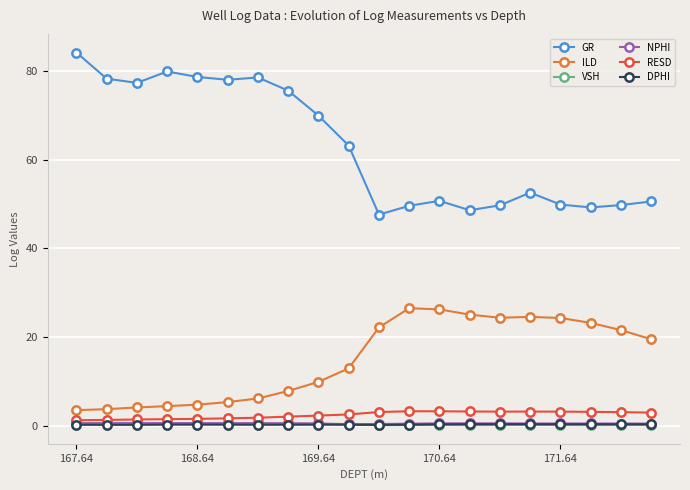

True or false: GR has more than 1 points higher than both neighbors.

True